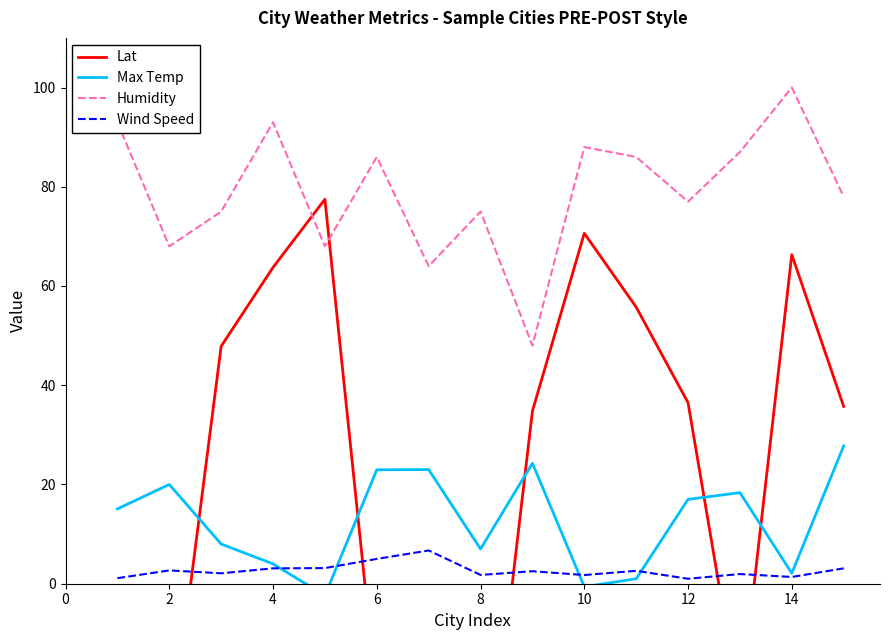

True or false: Wind Speed and Humidity intersect in this chart.

False